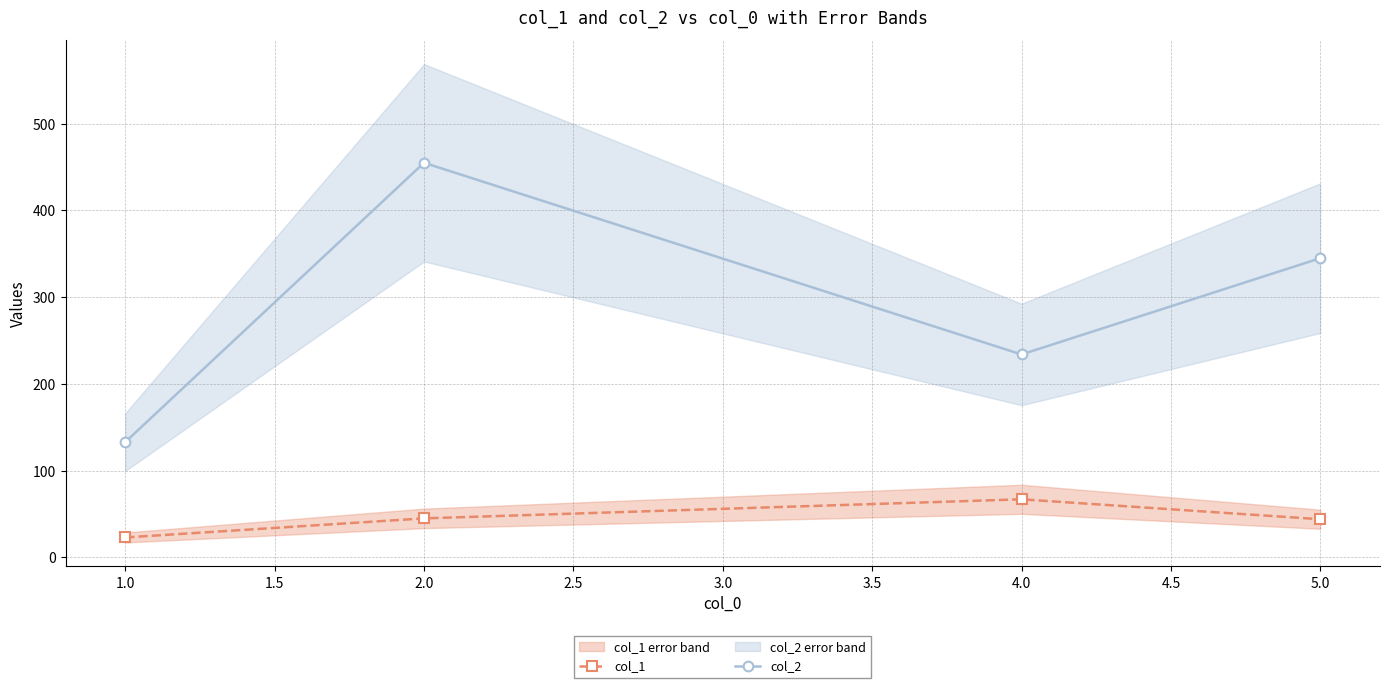

What is the minimum value shown in the chart?

23